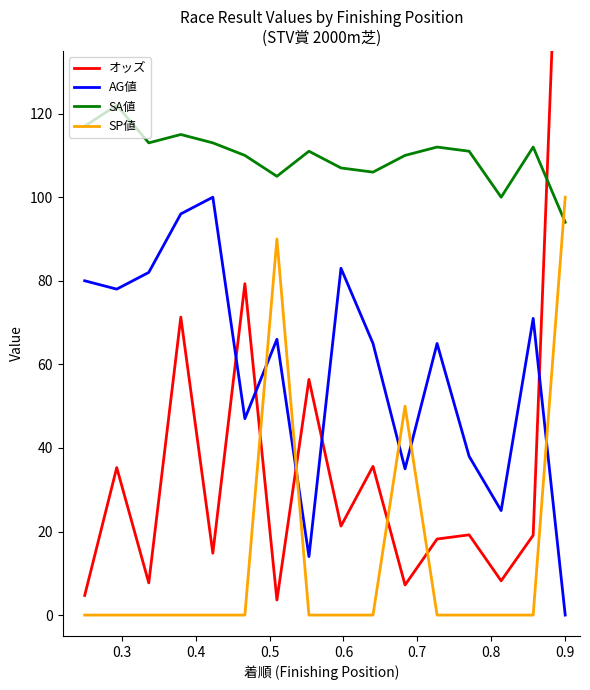

What is the value of the SA値 point at the 16th from the left?

94.0